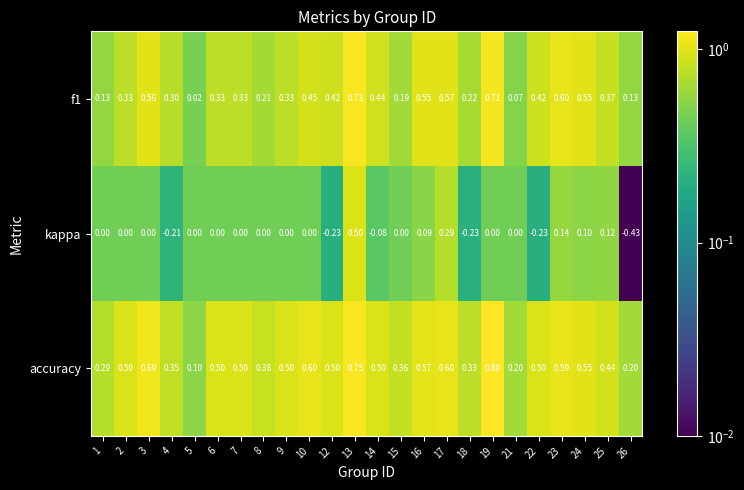

Which series has the widest spread of values?

kappa